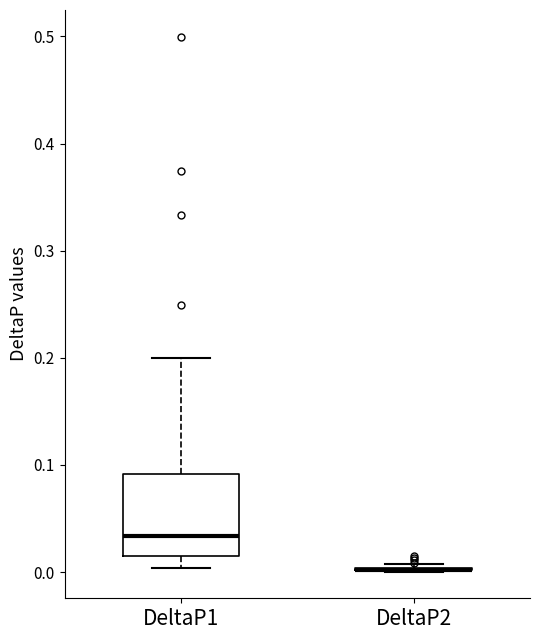

Which box is the tallest, from its lower edge to its upper edge?

DeltaP1